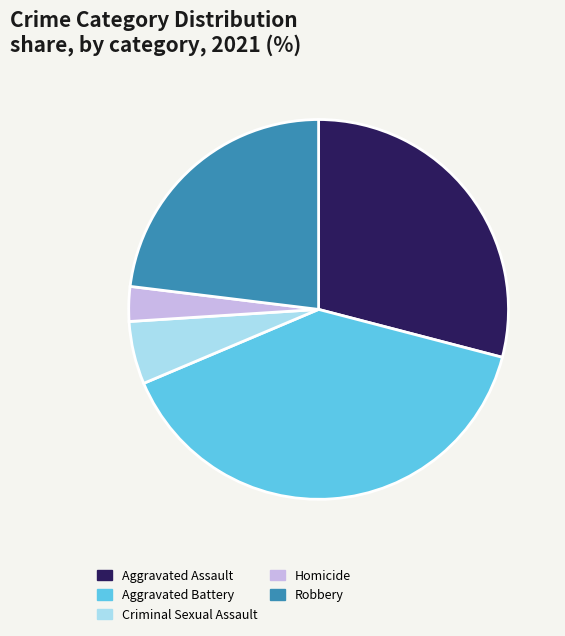

Rank the categories by value from lowest to highest.

Homicide, Criminal Sexual Assault, Robbery, Aggravated Assault, Aggravated Battery